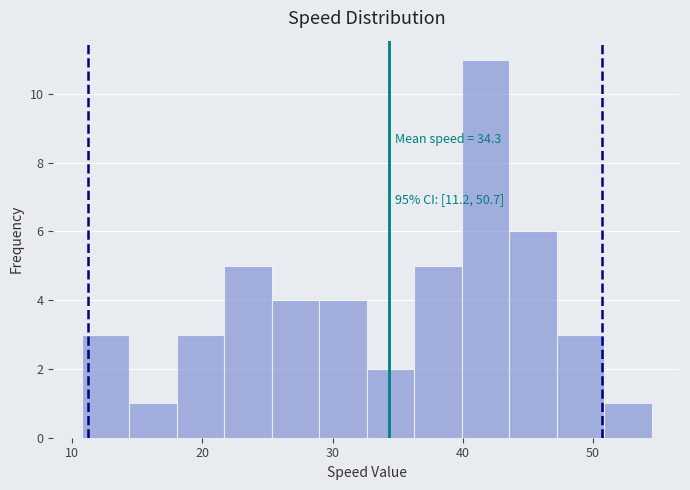

Around what value on the x-axis is the tallest bar? Give the approximate position of its centre, as read against the axis.

42